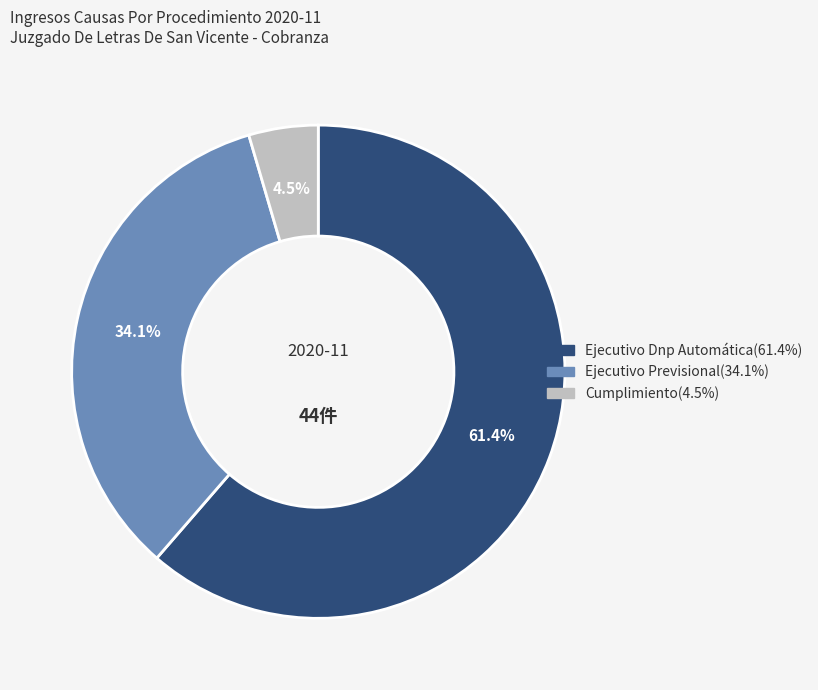

To the nearest percent, what portion does Ejecutivo Previsional represent?

34%